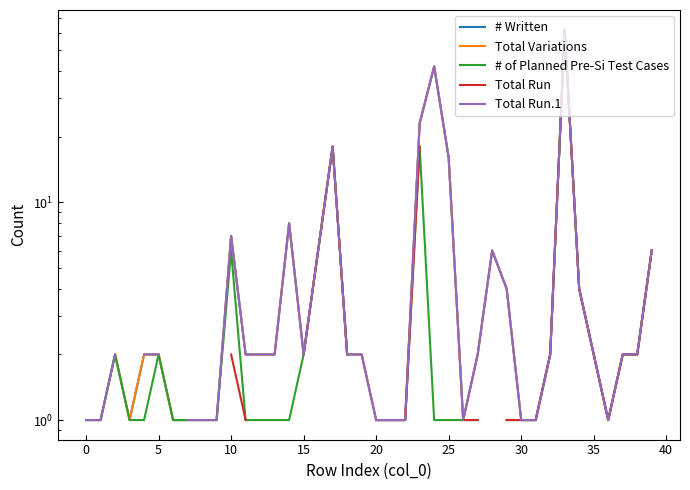

What is the label of the 37th point from the left?

36